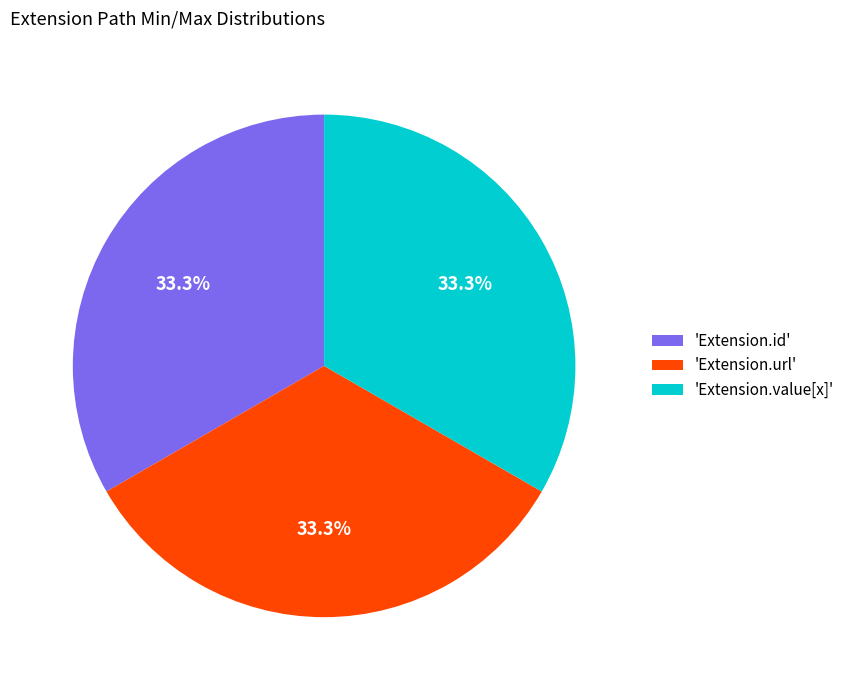

Approximately how many times larger is the value at 'Extension.url' compared to 'Extension.value[x]'?

1.0